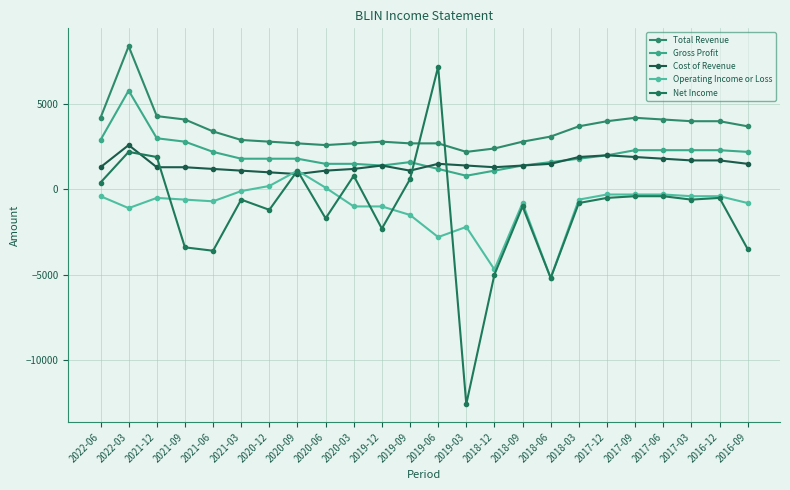

What is the difference between the highest and lowest values at 2018-06?

8300